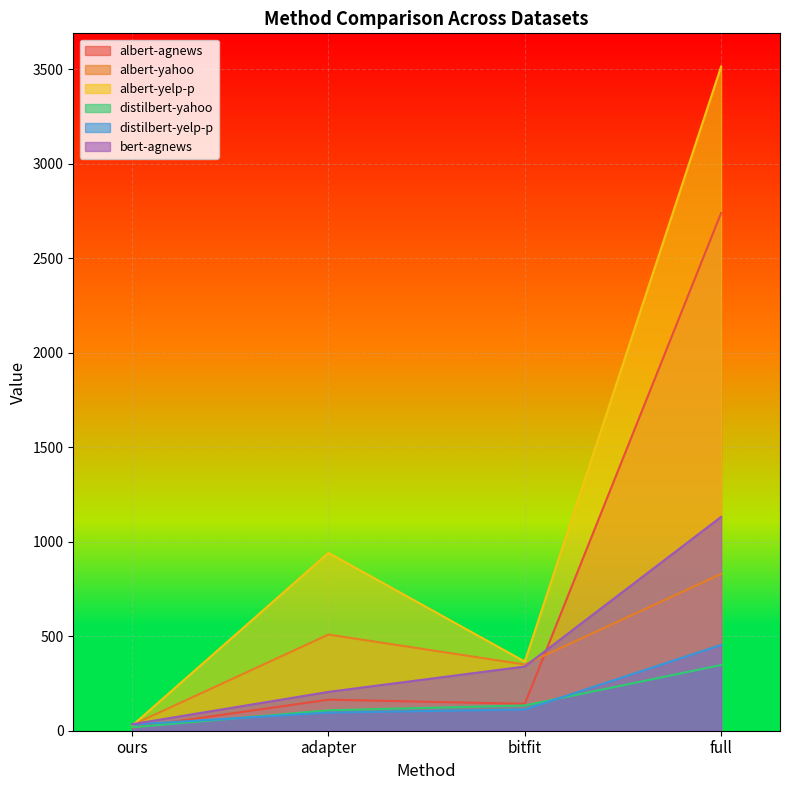

List the series in order of their peak value, highest first.

albert-yelp-p, albert-agnews, bert-agnews, albert-yahoo, distilbert-yelp-p, distilbert-yahoo